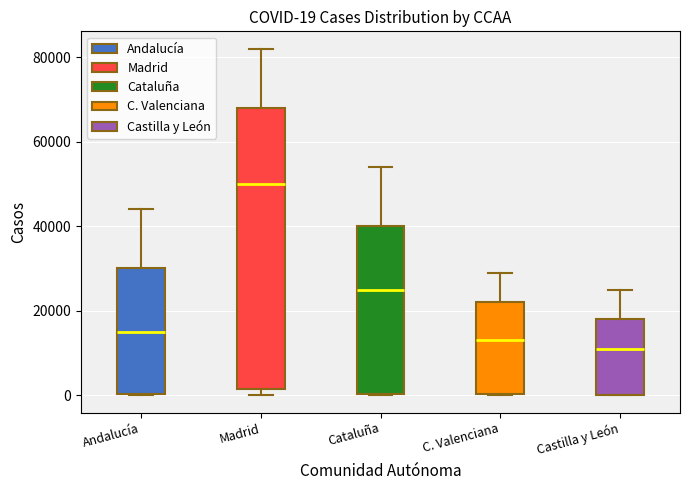

Which box has the highest median line?

Madrid